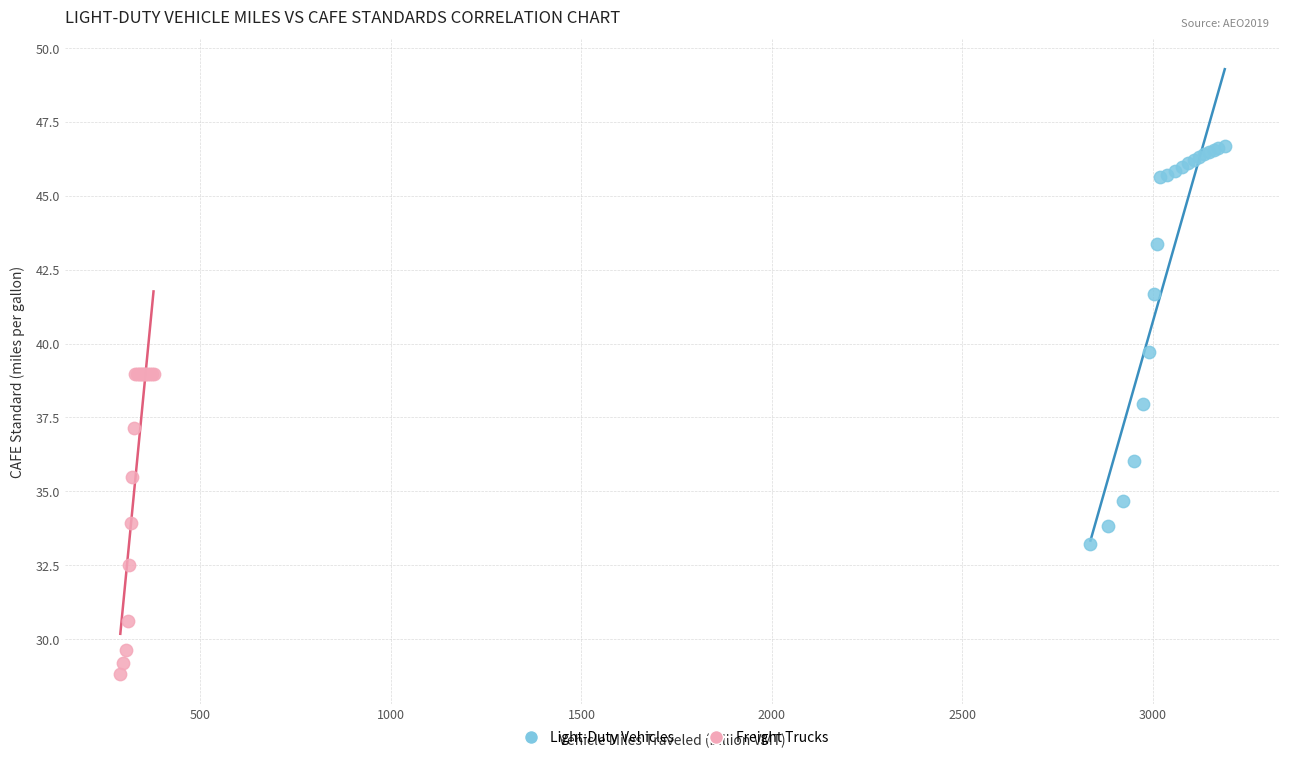

Which series contains the lowest Y value?

Freight Trucks